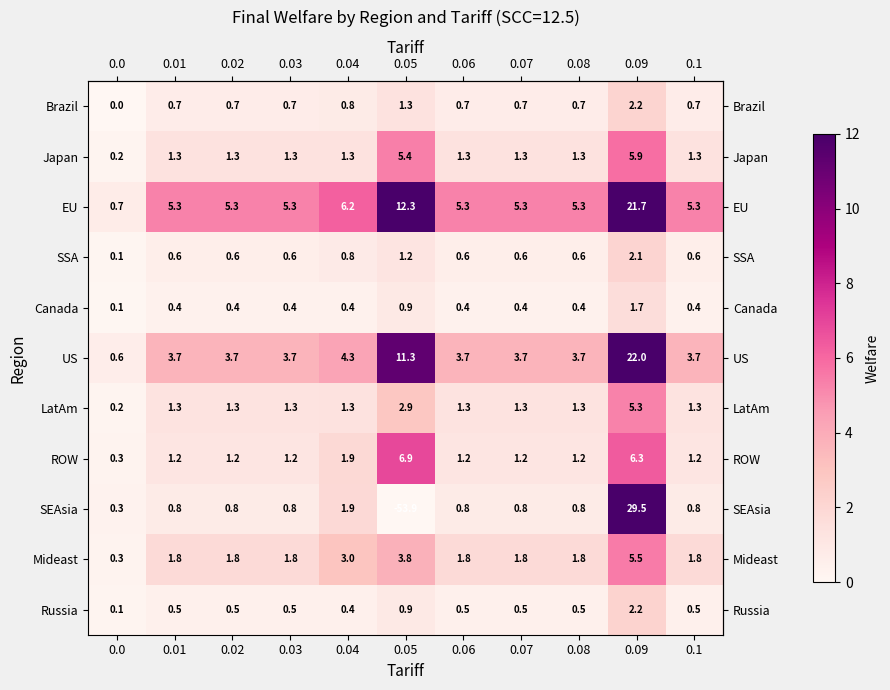

How many data points does each series have?

11